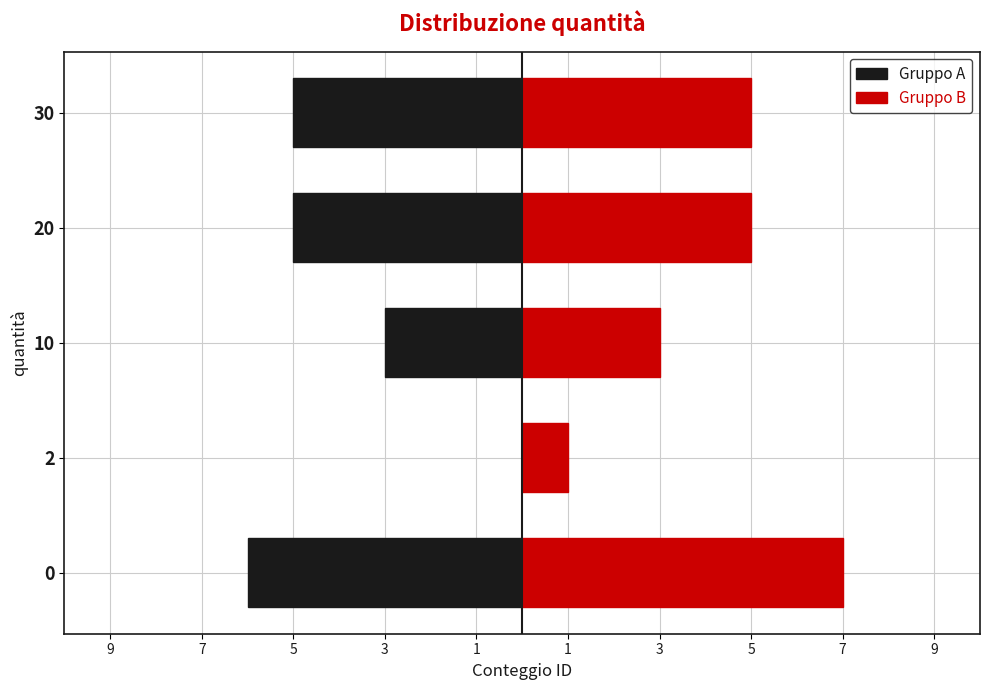

The Gruppo B series shows 1 at 2. True or false?

False